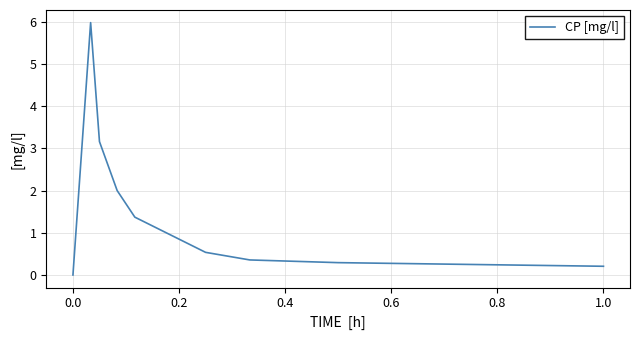

What is the greatest value displayed?

6.0